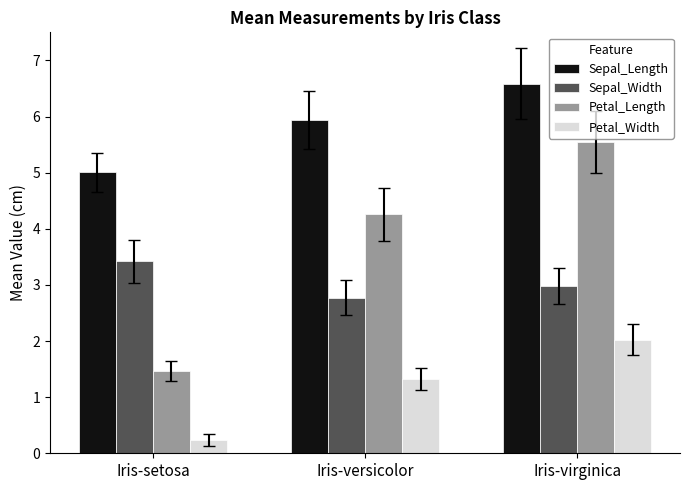

Which label corresponds to the largest value in the chart?

Iris-virginica